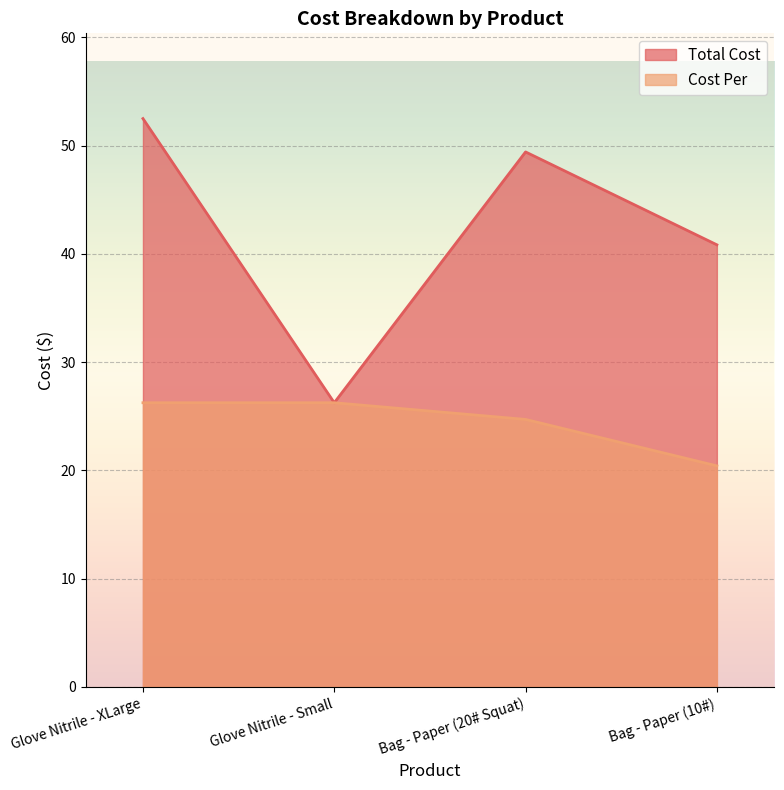

At which category does Total Cost reach its first local valley?

Glove Nitrile - Small